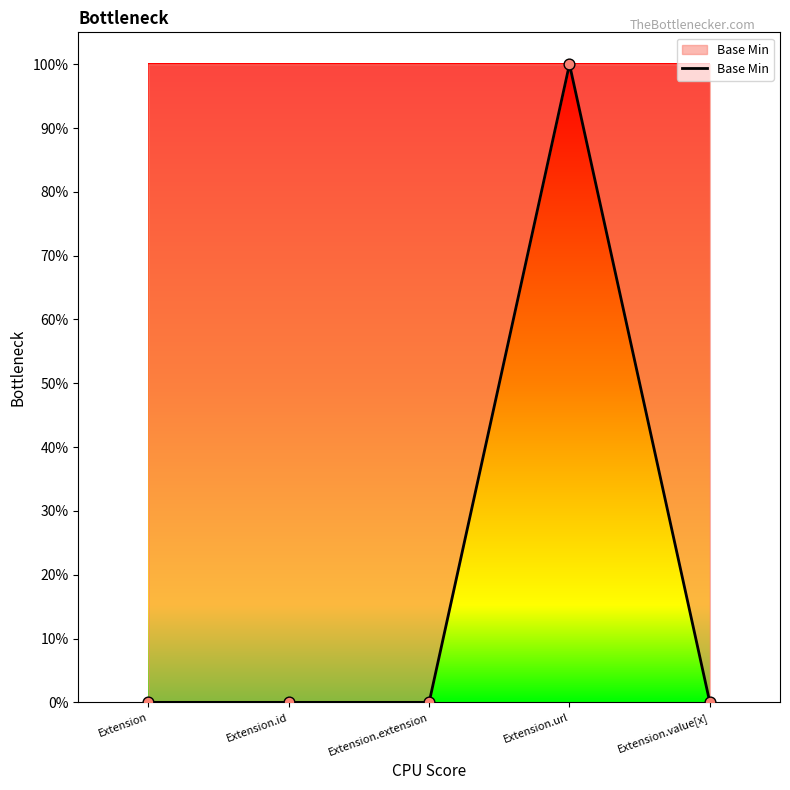

Which has a higher value, Extension.url or Extension.value[x]?

Extension.url